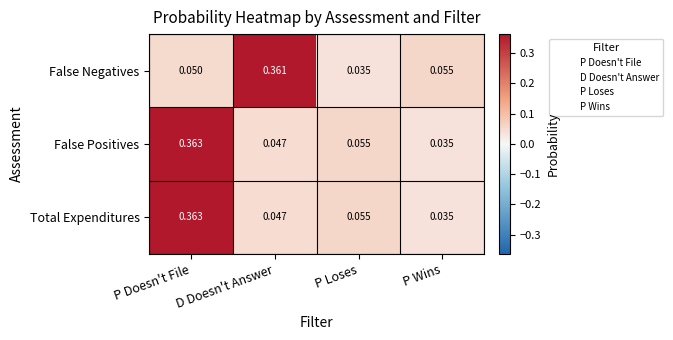

Where is False Negatives nearest to the value 0?

P Loses